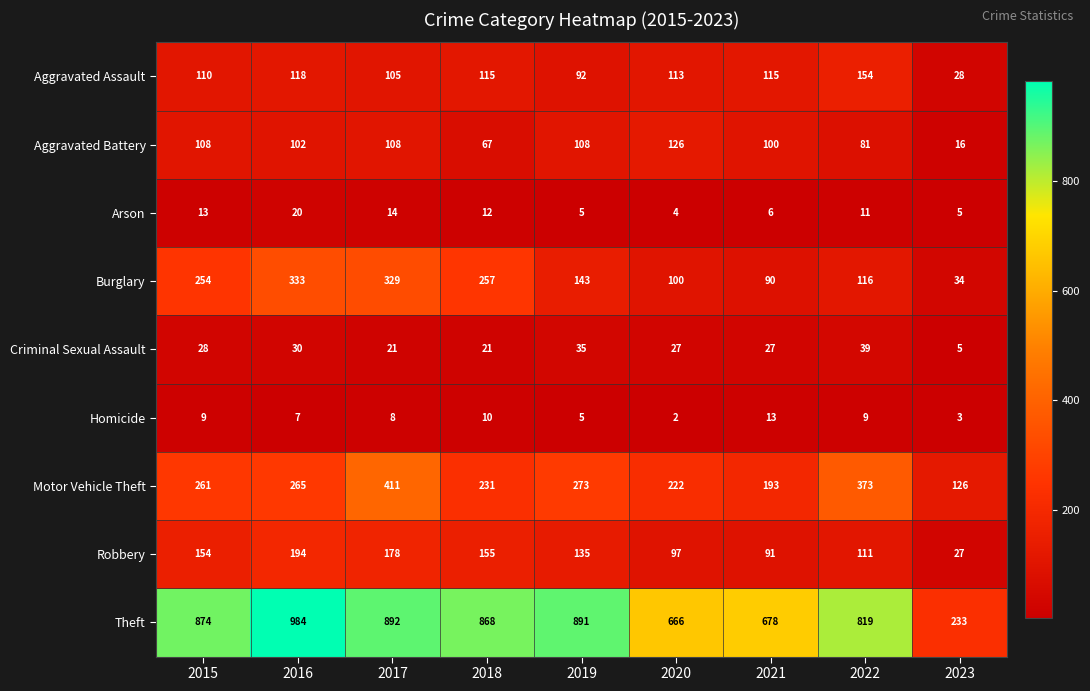

List the series in order of their peak value, lowest first.

Homicide, Arson, Criminal Sexual Assault, Aggravated Battery, Aggravated Assault, Robbery, Burglary, Motor Vehicle Theft, Theft